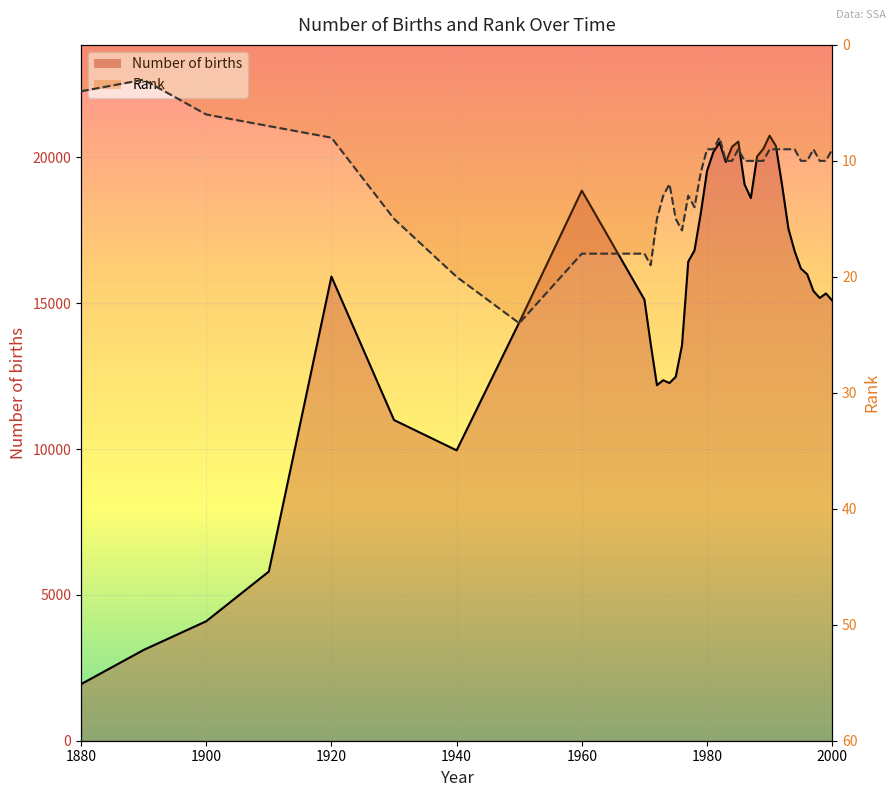

Is the value of Rank at 1910 greater than the value of Number of births at 1974?

No